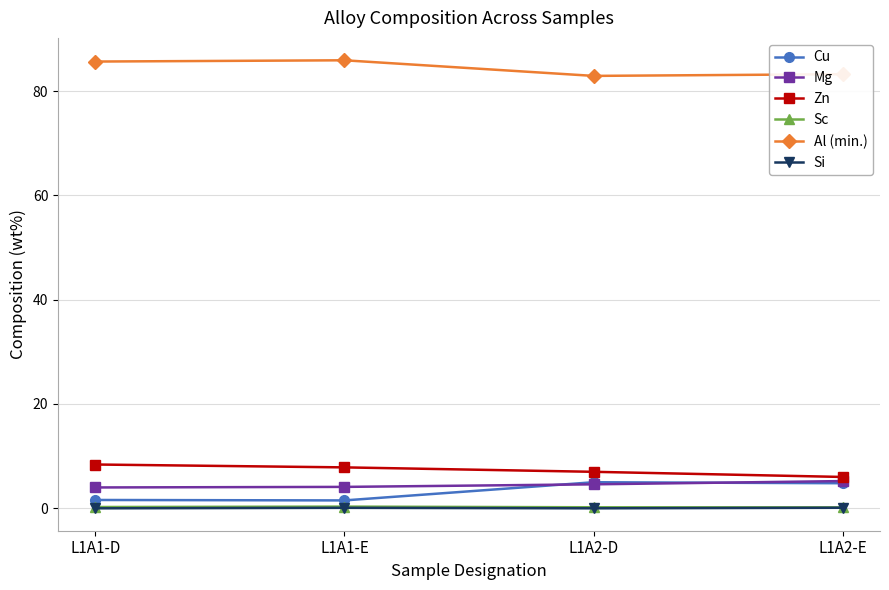

What is the average value of the Zn series?

7.3